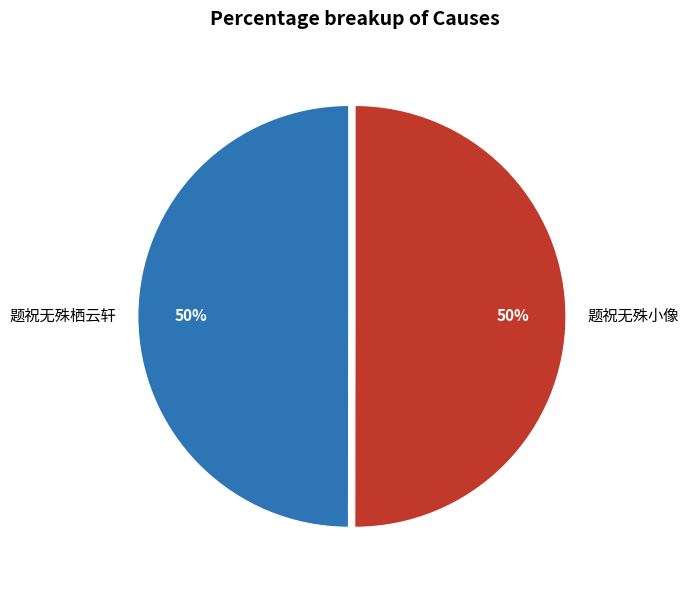

Approximately how many times larger is the value at 题祝无殊小像 compared to 题祝无殊栖云轩?

1.0